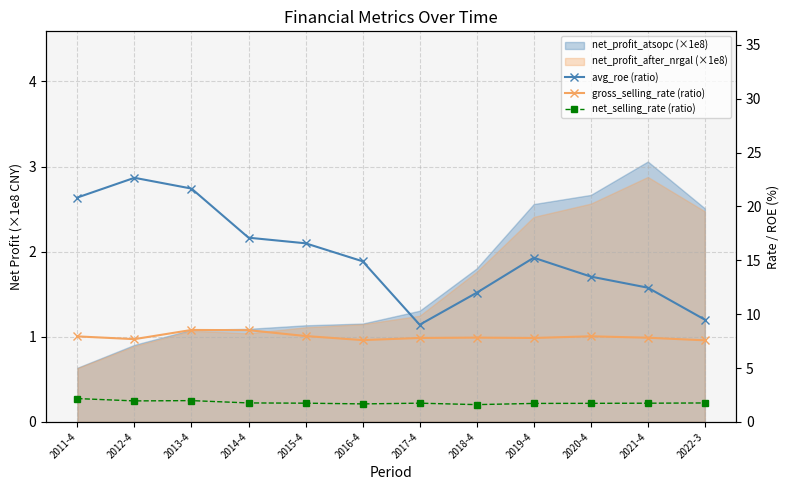

Is the value of gross_selling_rate (ratio) at 2017-4 greater than the value of net_selling_rate (ratio) at 2020-4?

Yes